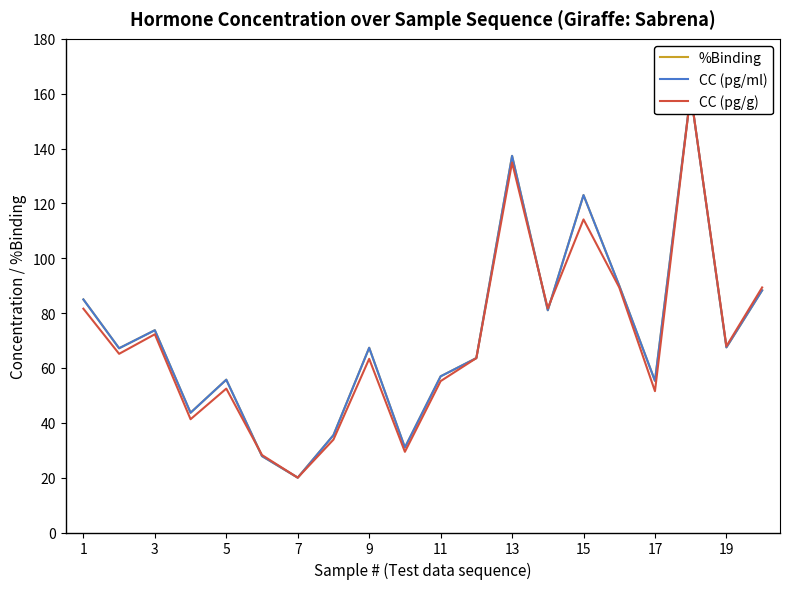

How many intersections are there between CC (pg/g) and %Binding?

3